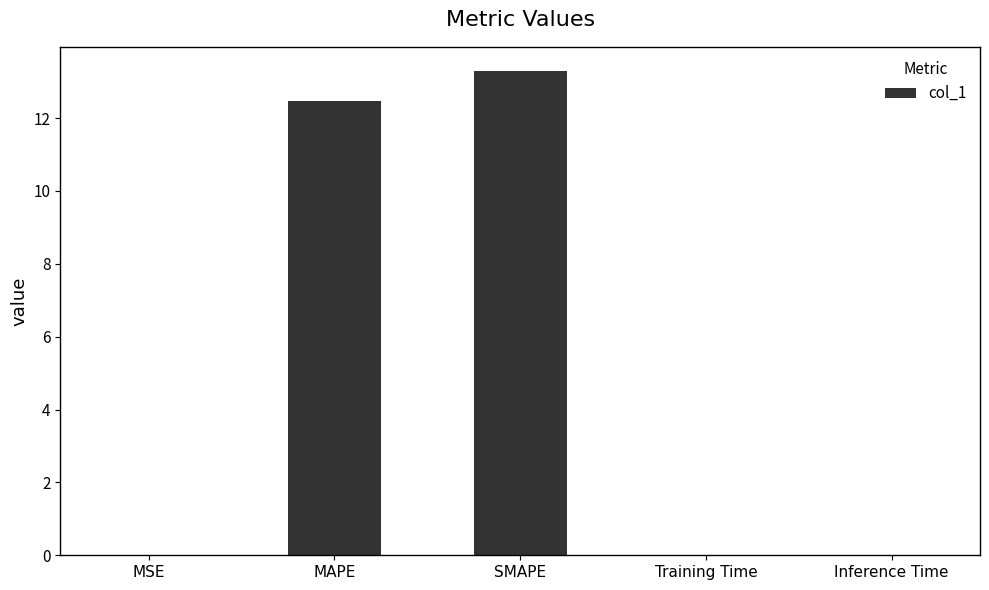

True or false: the data shows 12.5 at MAPE.

True